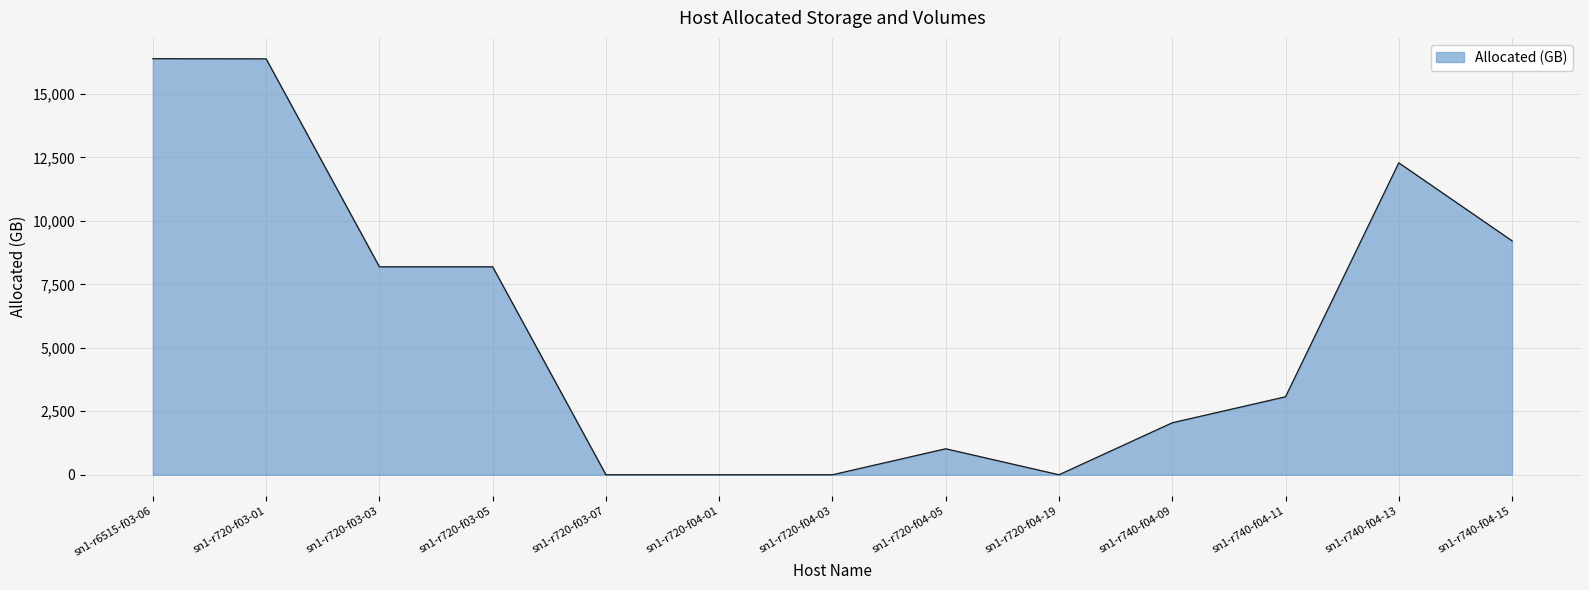

The value at sn1-r6515-f03-06 is 8683.7. True or false?

False